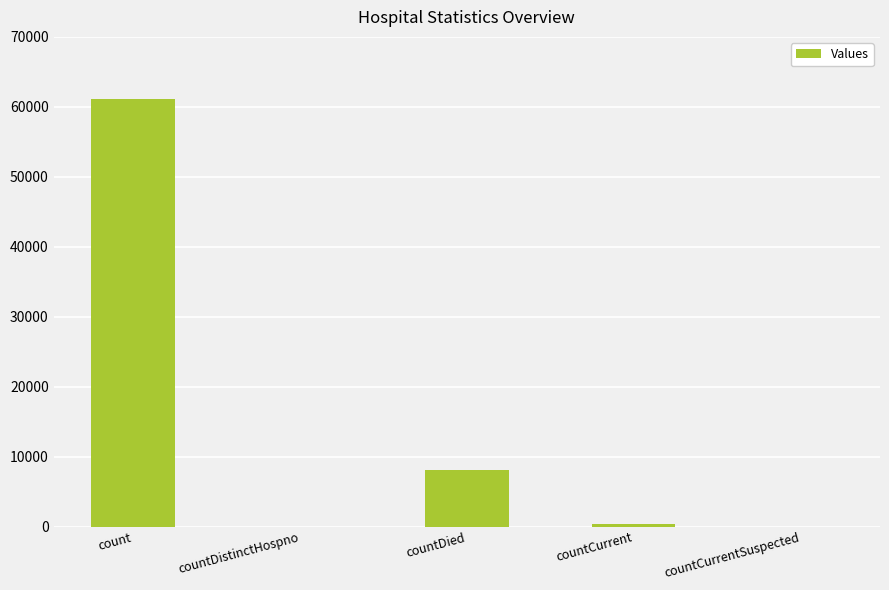

Where is the data nearest to the value 30581?

countDied